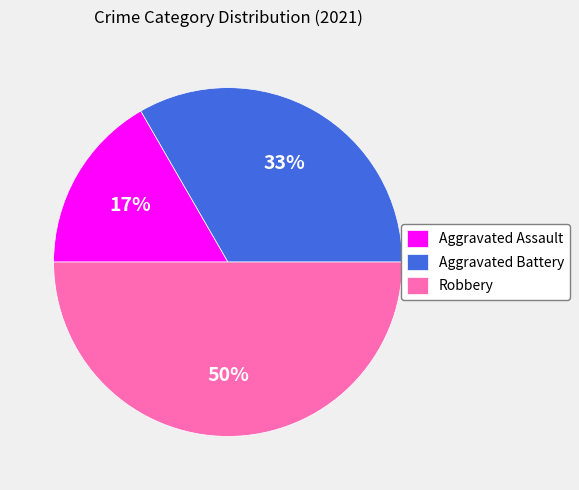

Which slice is the smallest?

Aggravated Assault